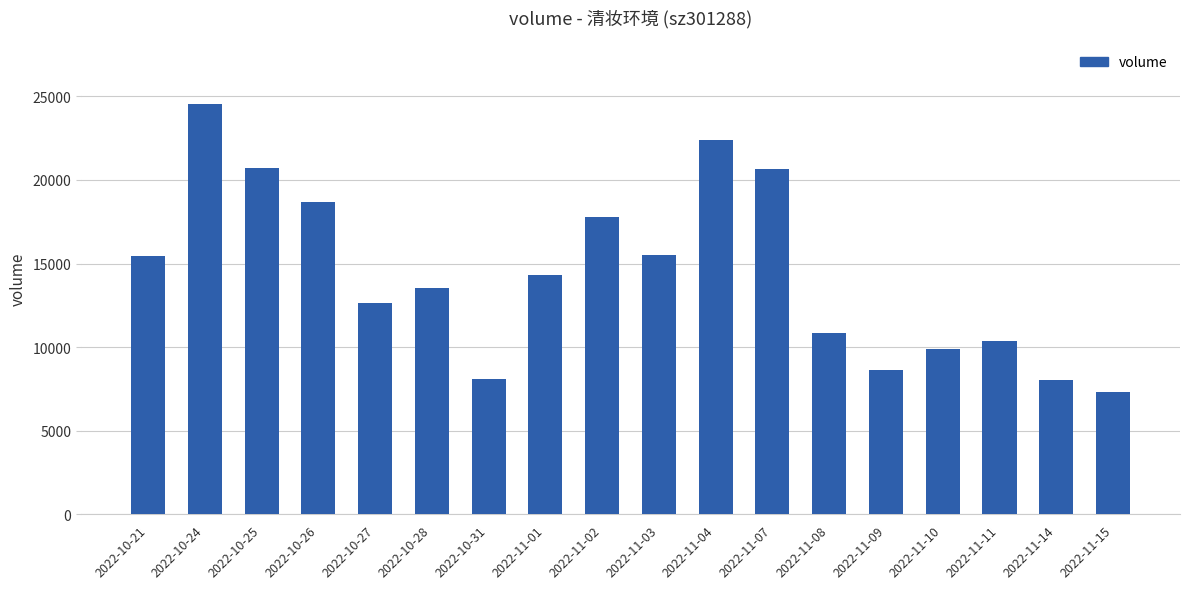

Where is the data nearest to the value 15926?

2022-11-03